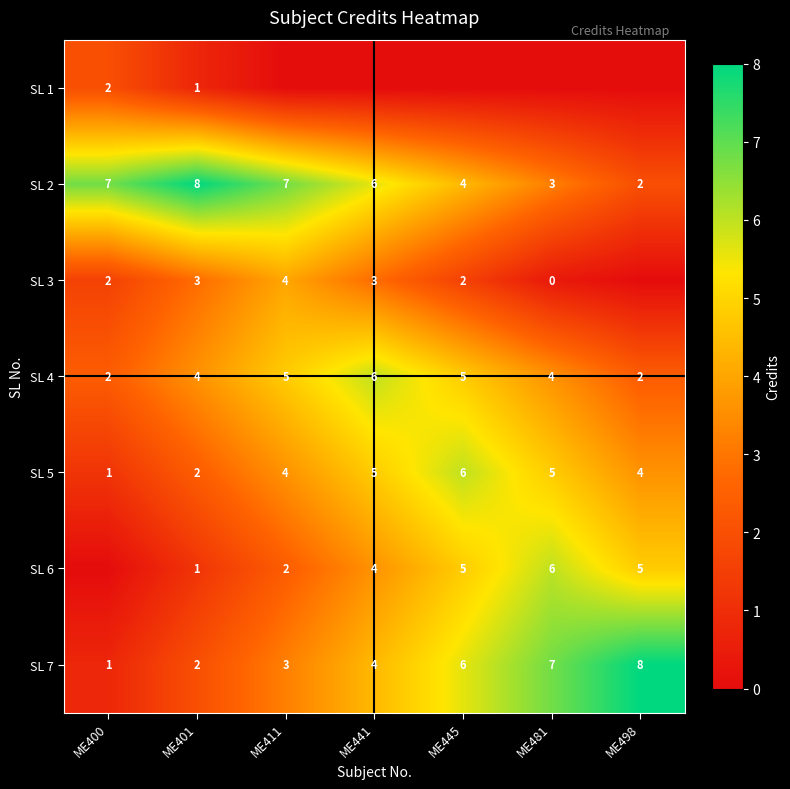

Is the value of SL 5 at ME411 greater than the value of SL 4 at ME400?

Yes